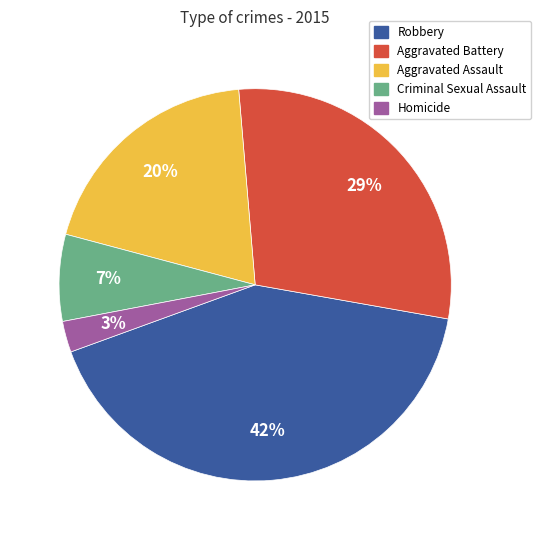

To the nearest percent, what is the difference between the largest and smallest slice percentages?

39%